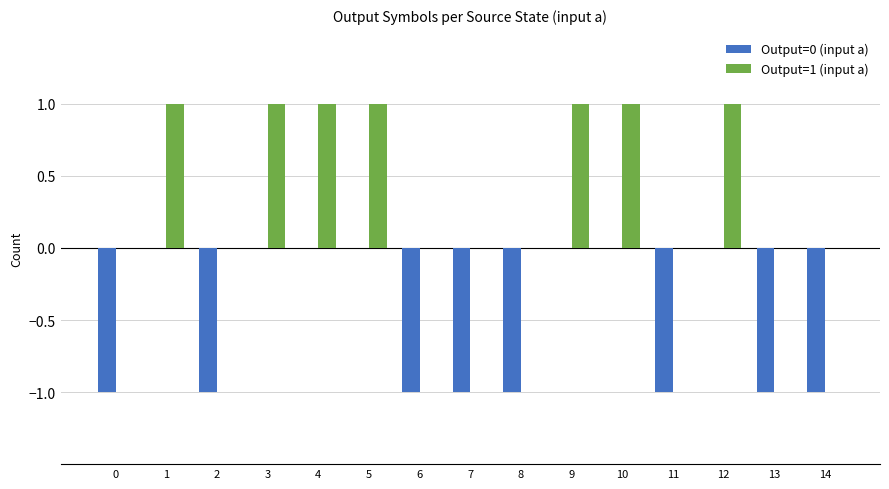

Which series has the largest total across all categories?

Output=1 (input a)